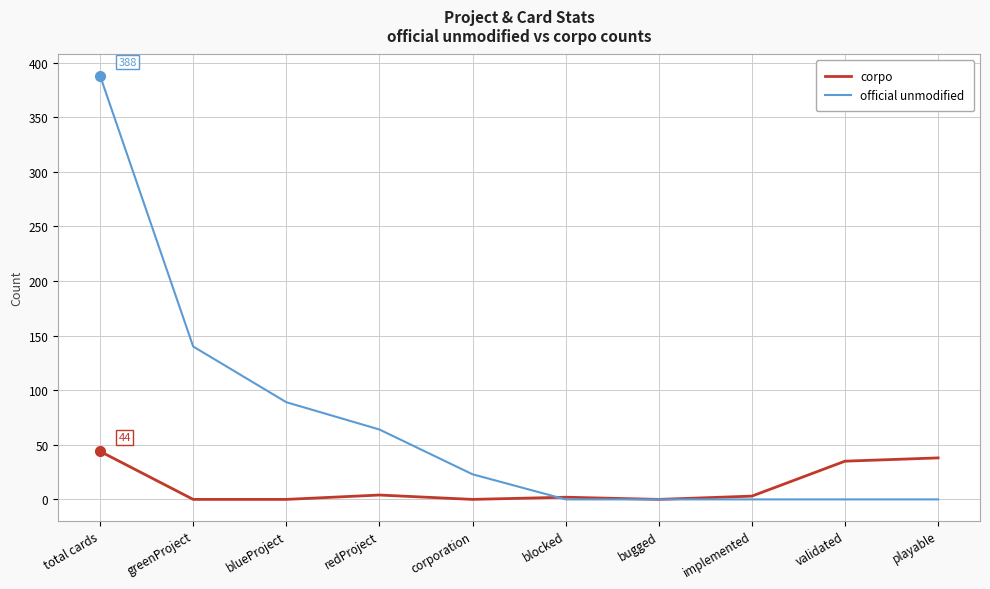

Does the chart have visible grid lines?

Yes